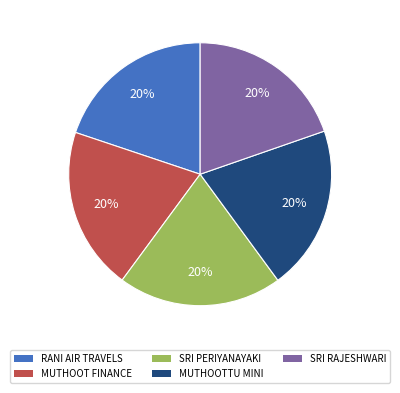

To the nearest percent, what is the average slice percentage?

20%